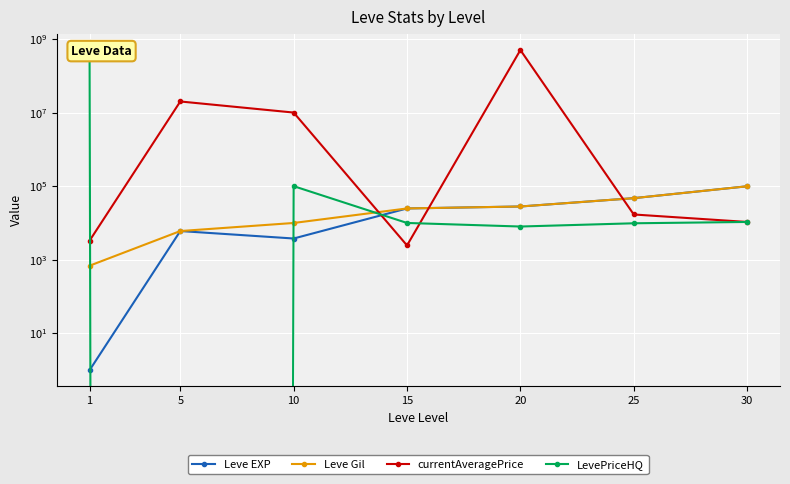

True or false: currentAveragePrice has a value of 3307.0 at 1.

True